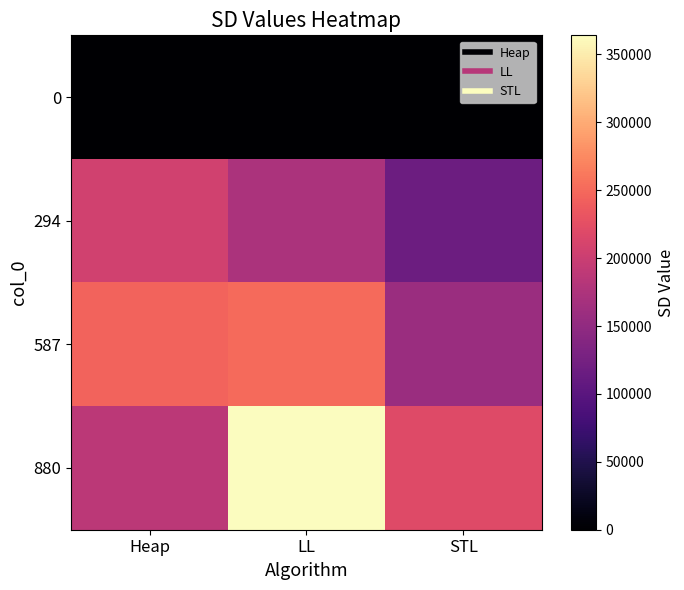

What is the greatest value displayed?

364093.9